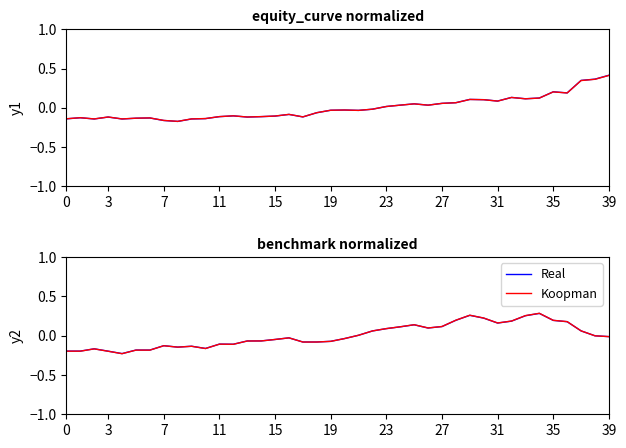

How many categories are shown in the chart?

40